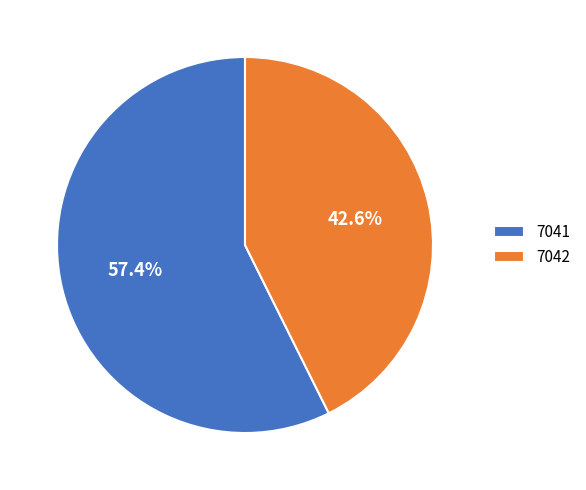

To the nearest percent, what is the average slice percentage?

50%